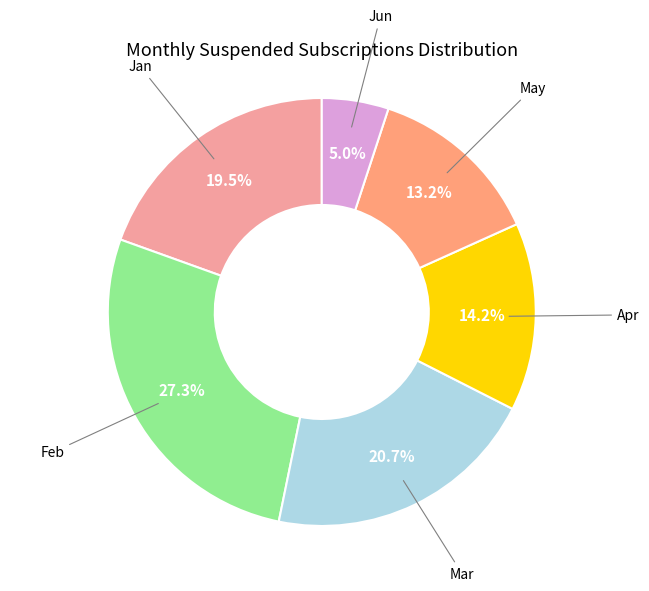

To the nearest percent, what is the difference between the largest and smallest slice percentages?

22%